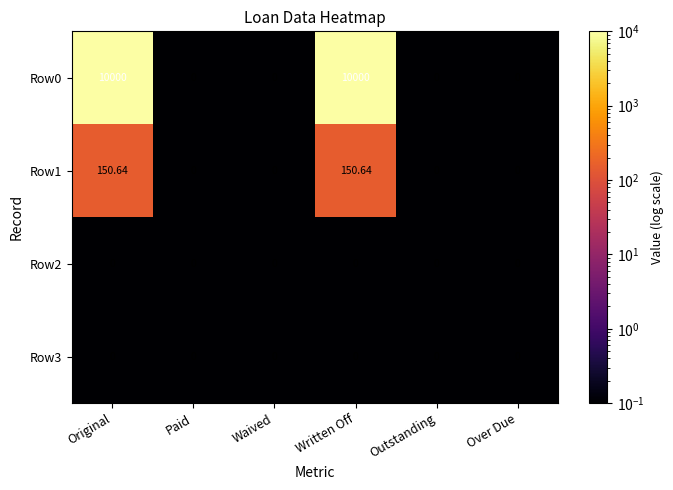

Count the number of categories in the chart.

6